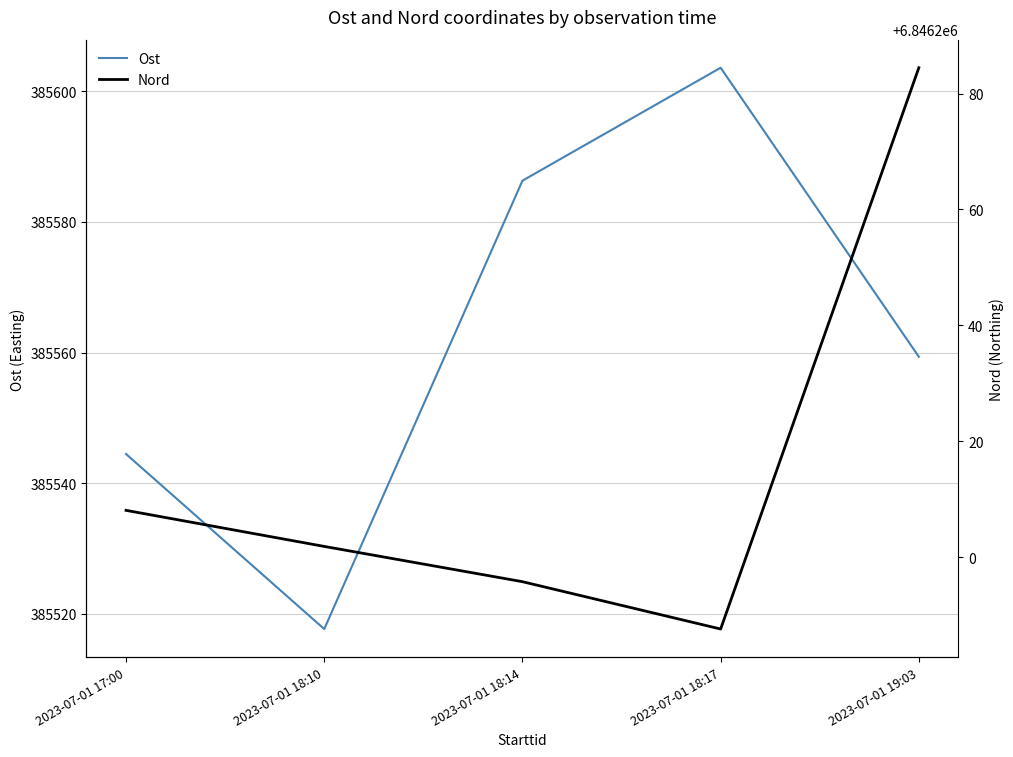

At which category does Ost reach its first local peak?

2023-07-01 18:17